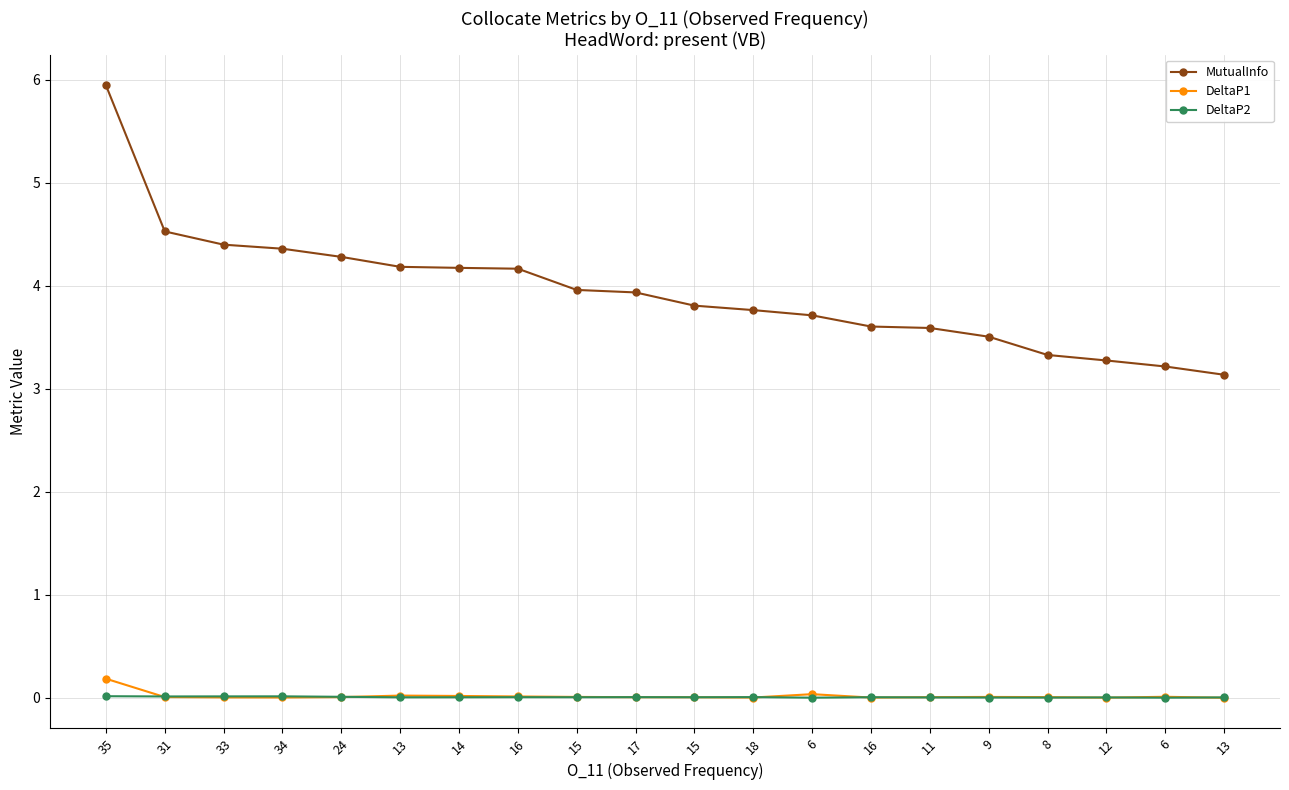

What is the average value of the MutualInfo series?

3.9